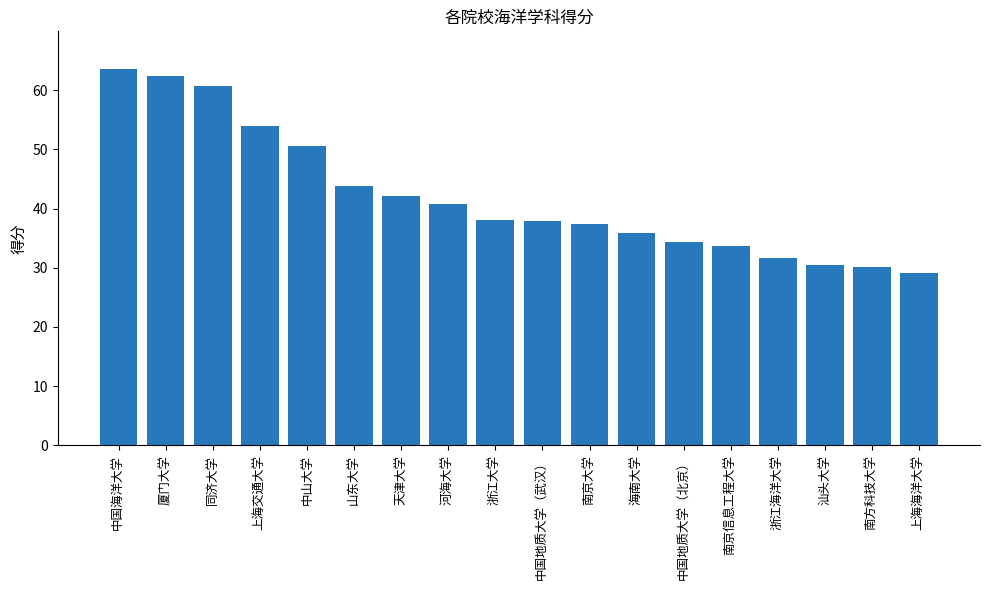

The chart shows a value of 90.4 at 上海交通大学. True or false?

False